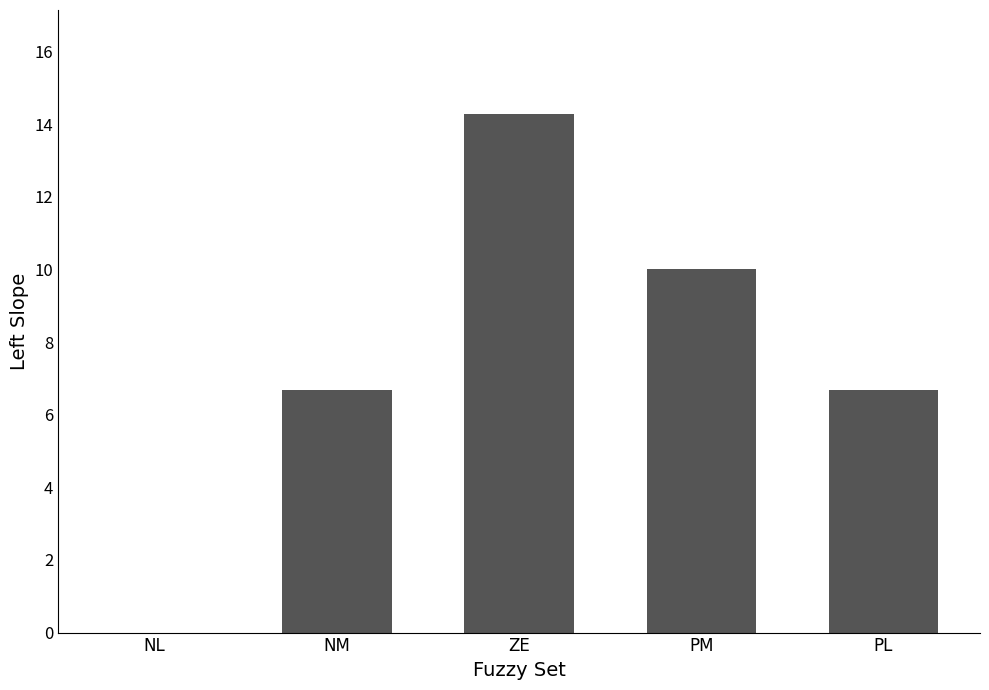

What value does the data have at PL?

6.7